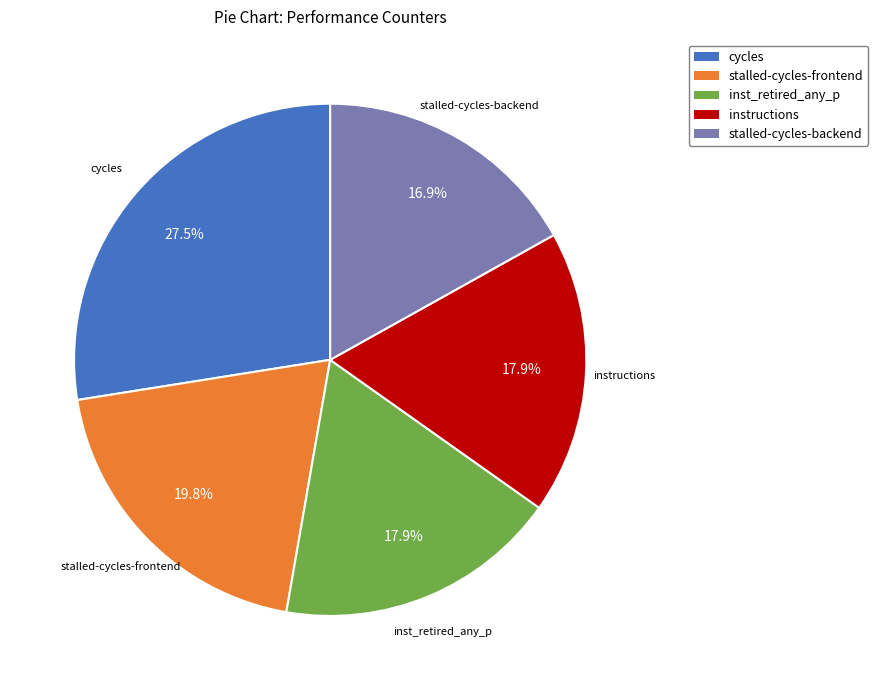

Is there a majority slice in this chart?

No